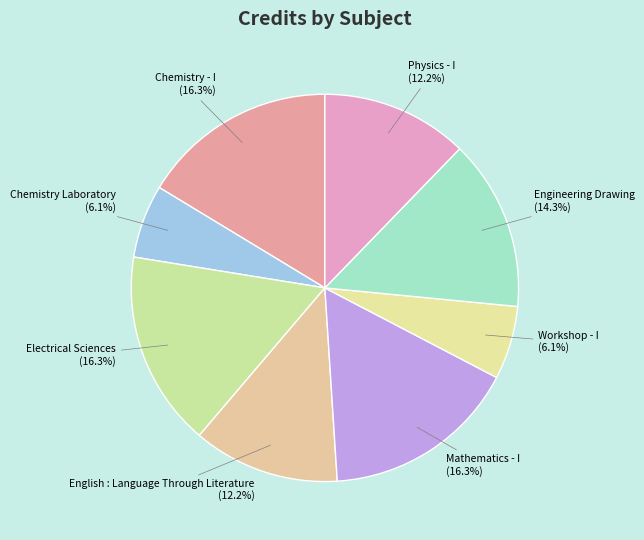

Which slice is the smallest?

Chemistry Laboratory